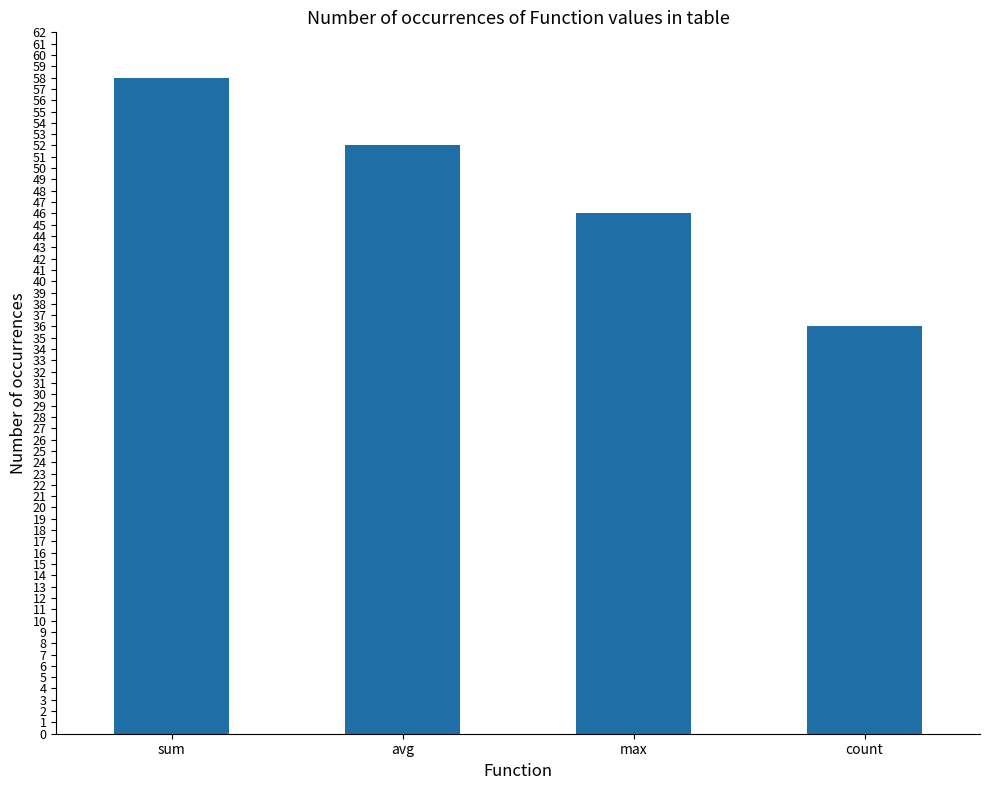

What value does the data have at sum, to the nearest 10?

60